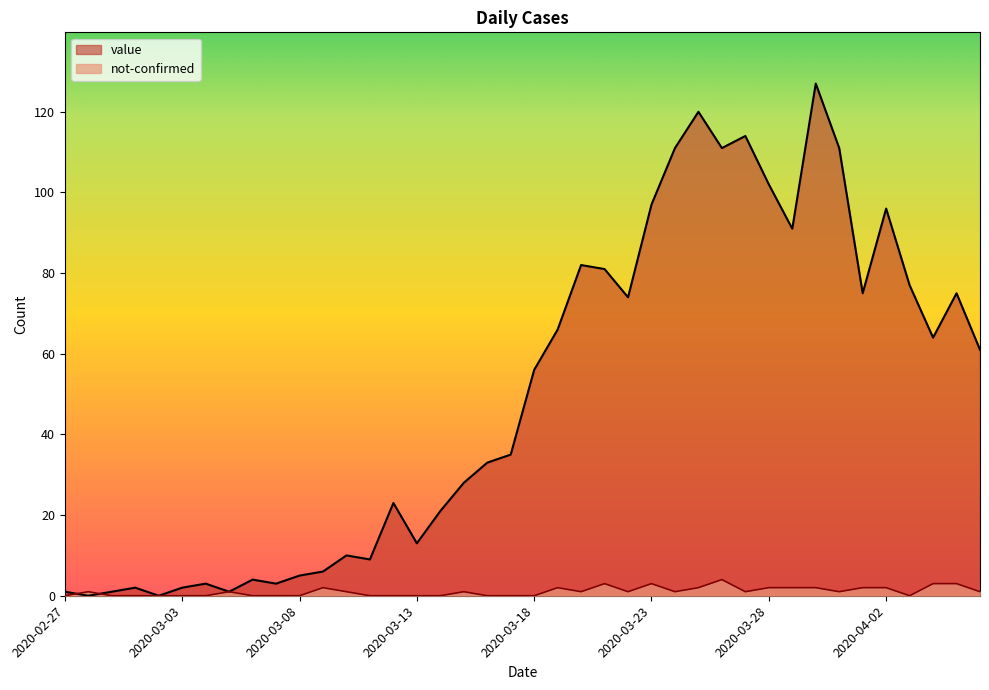

True or false: not-confirmed has a value of -2 at 2020-03-08.

False